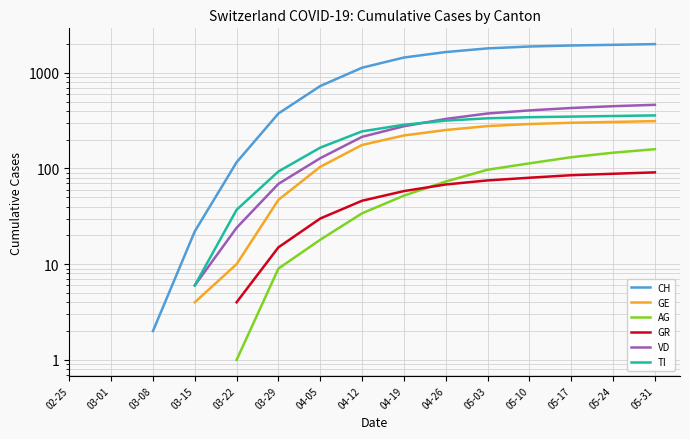

How many distinct data groups are displayed?

6